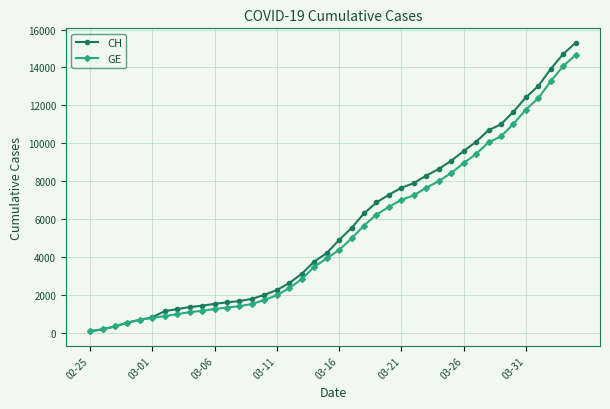

Which series has the largest range (max minus min)?

CH